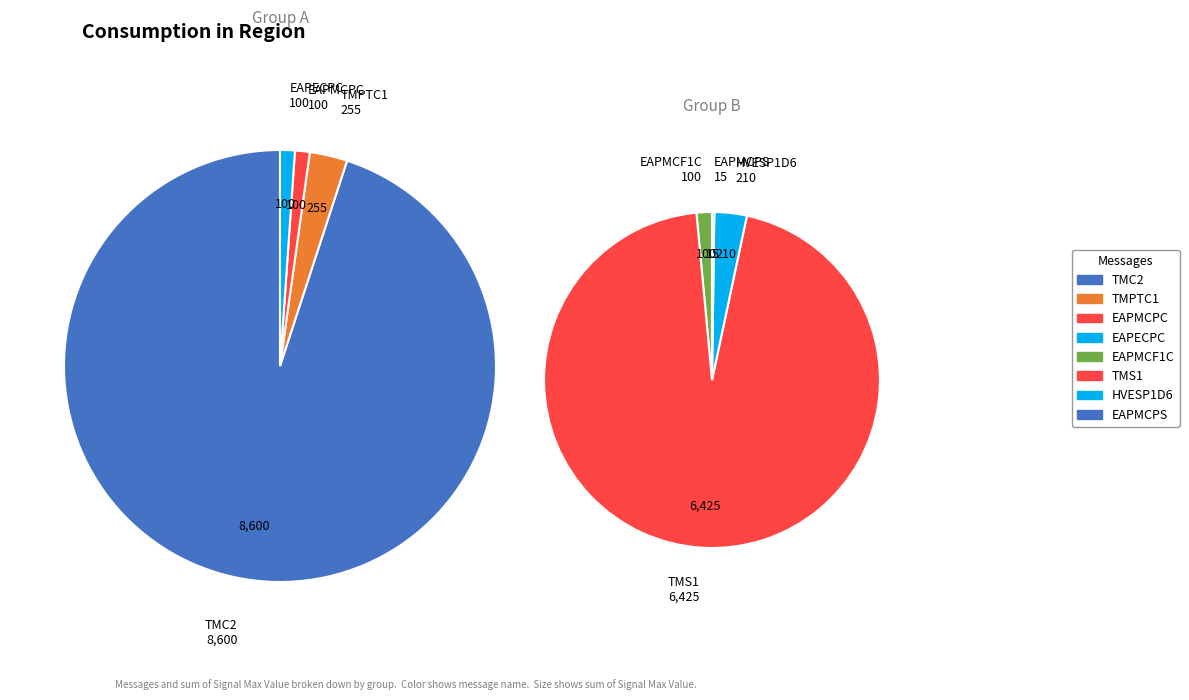

To the nearest percent, what is the difference between the TMC2 and EAPMCPC slice percentages?

54%